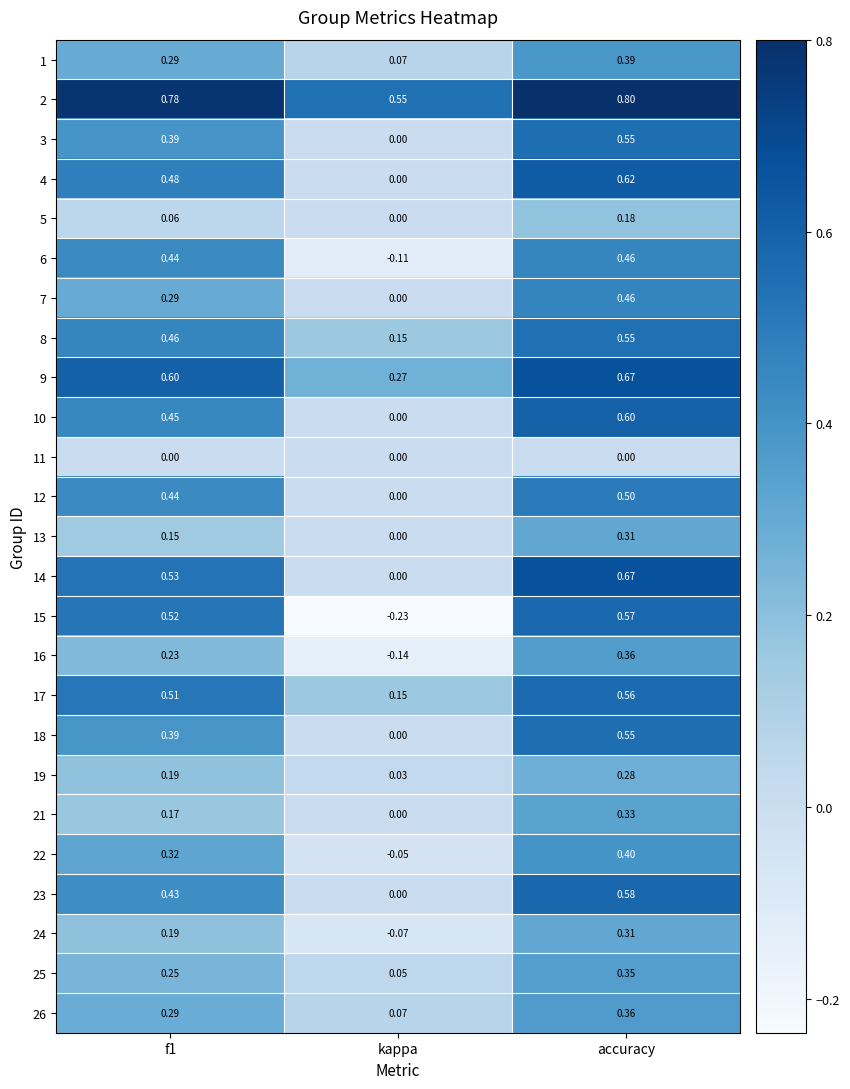

Where is 10 nearest to the value 0?

kappa